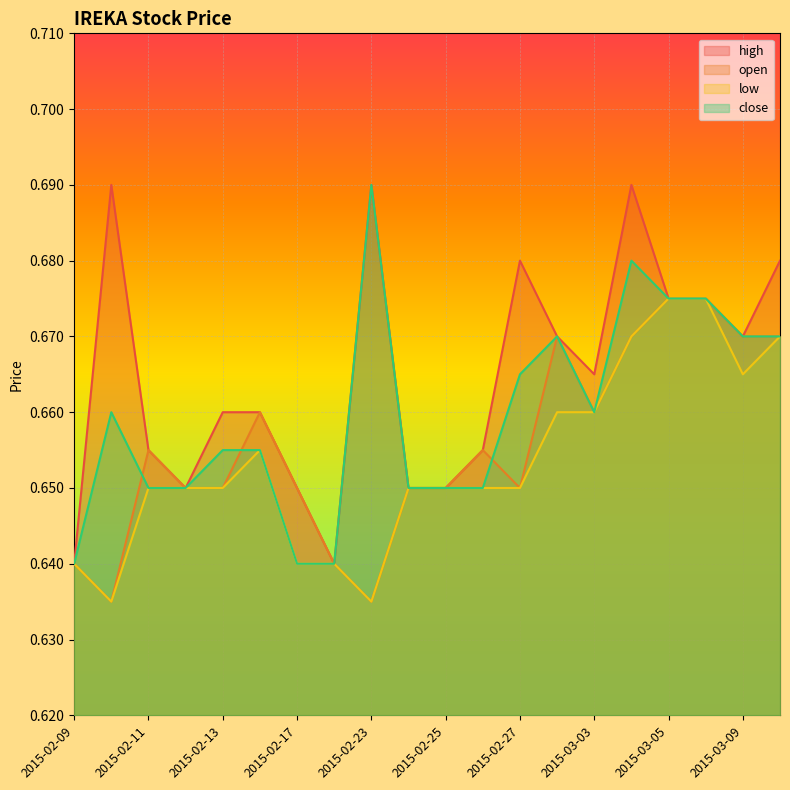

Reading right to left, transcribe all the data shown in this chart.

high: 2015-03-10=0.7	2015-03-09=0.7	2015-03-06=0.7	2015-03-05=0.7	2015-03-04=0.7	2015-03-03=0.7	2015-03-02=0.7	2015-02-27=0.7	2015-02-26=0.7	2015-02-25=0.7	2015-02-24=0.7	2015-02-23=0.7	2015-02-18=0.6	2015-02-17=0.7	2015-02-16=0.7	2015-02-13=0.7	2015-02-12=0.7	2015-02-11=0.7	2015-02-10=0.7	2015-02-09=0.6
open: 2015-03-10=0.7	2015-03-09=0.7	2015-03-06=0.7	2015-03-05=0.7	2015-03-04=0.7	2015-03-03=0.7	2015-03-02=0.7	2015-02-27=0.7	2015-02-26=0.7	2015-02-25=0.7	2015-02-24=0.7	2015-02-23=0.6	2015-02-18=0.6	2015-02-17=0.7	2015-02-16=0.7	2015-02-13=0.7	2015-02-12=0.7	2015-02-11=0.7	2015-02-10=0.6	2015-02-09=0.6
low: 2015-03-10=0.7	2015-03-09=0.7	2015-03-06=0.7	2015-03-05=0.7	2015-03-04=0.7	2015-03-03=0.7	2015-03-02=0.7	2015-02-27=0.7	2015-02-26=0.7	2015-02-25=0.7	2015-02-24=0.7	2015-02-23=0.6	2015-02-18=0.6	2015-02-17=0.6	2015-02-16=0.7	2015-02-13=0.7	2015-02-12=0.7	2015-02-11=0.7	2015-02-10=0.6	2015-02-09=0.6
close: 2015-03-10=0.7	2015-03-09=0.7	2015-03-06=0.7	2015-03-05=0.7	2015-03-04=0.7	2015-03-03=0.7	2015-03-02=0.7	2015-02-27=0.7	2015-02-26=0.7	2015-02-25=0.7	2015-02-24=0.7	2015-02-23=0.7	2015-02-18=0.6	2015-02-17=0.6	2015-02-16=0.7	2015-02-13=0.7	2015-02-12=0.7	2015-02-11=0.7	2015-02-10=0.7	2015-02-09=0.6